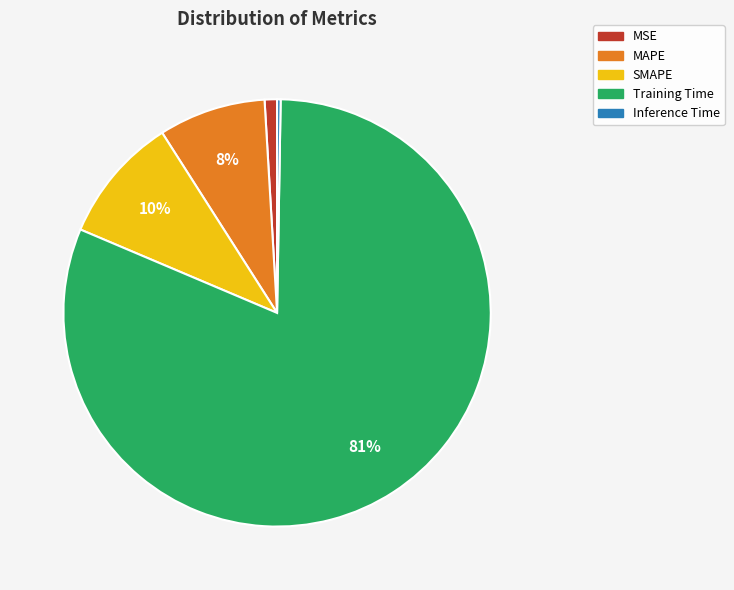

To the nearest percent, what is the average slice percentage?

20%